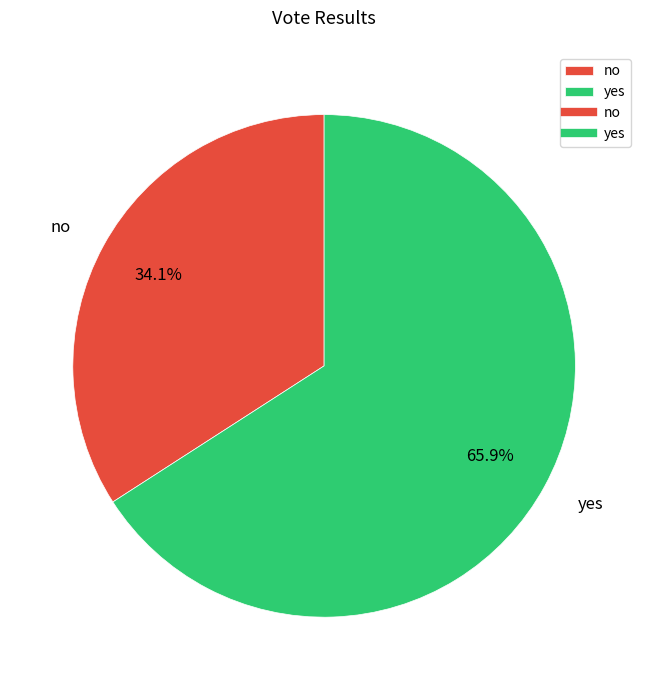

Which has a higher value, no or yes?

yes